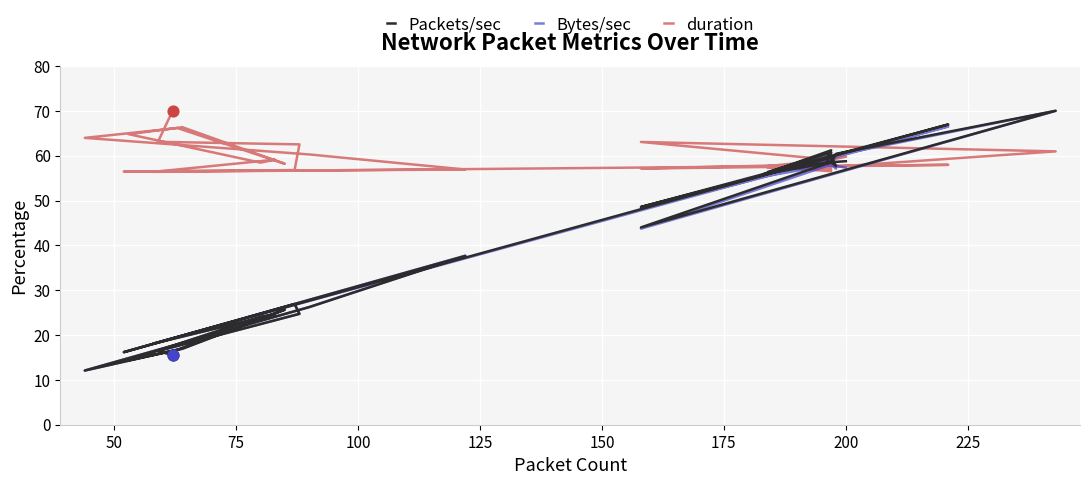

Which series contains the highest Y value?

Packets/sec